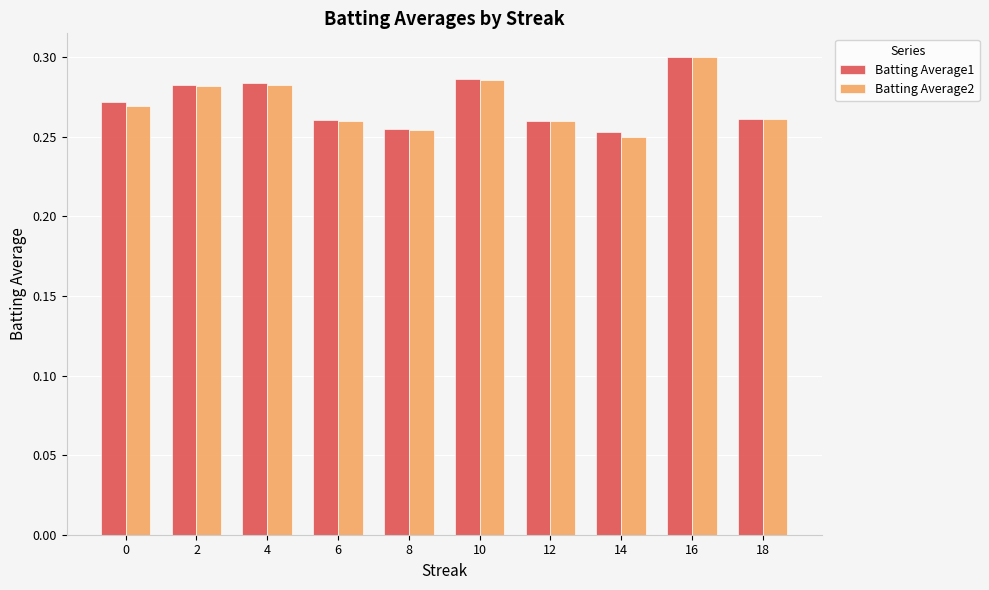

How many Batting Average1 values are between 0 and 1?

10